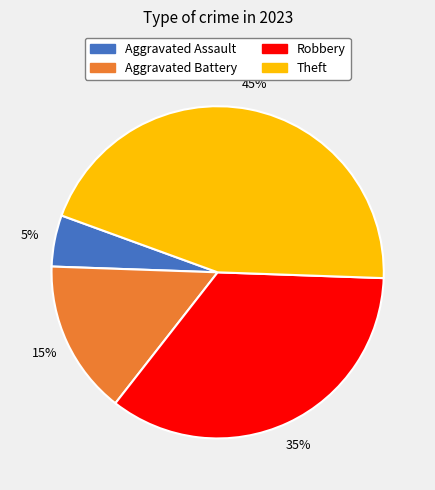

To the nearest percent, what is the difference between the largest and smallest slice percentages?

40%